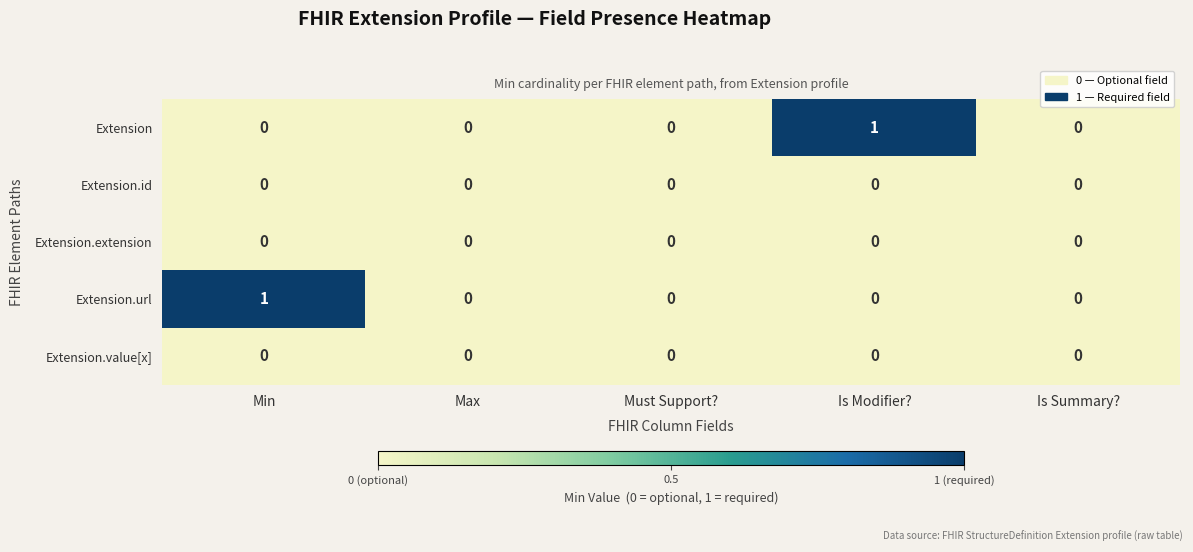

Between Min and Max, which series saw the biggest shift?

Extension.url